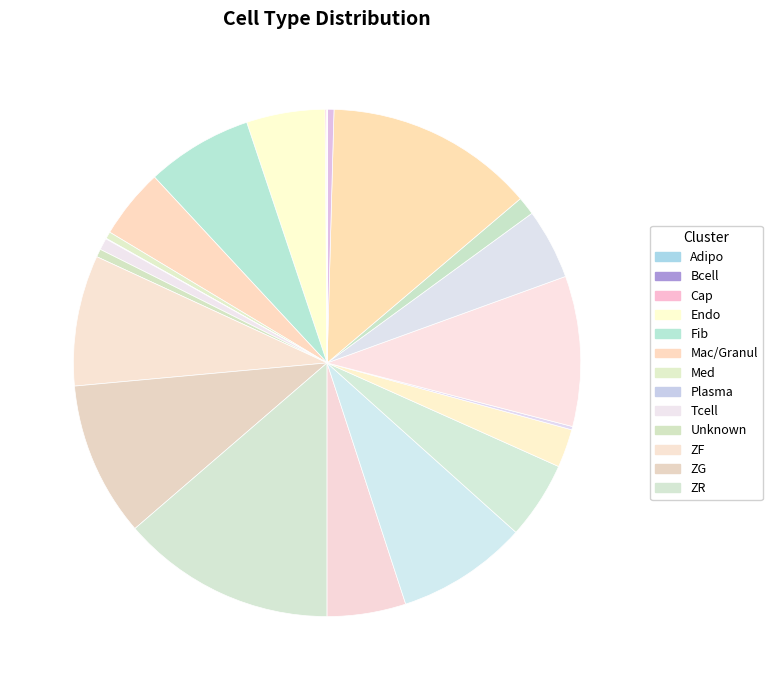

Is there any slice that represents more than half of the pie?

No